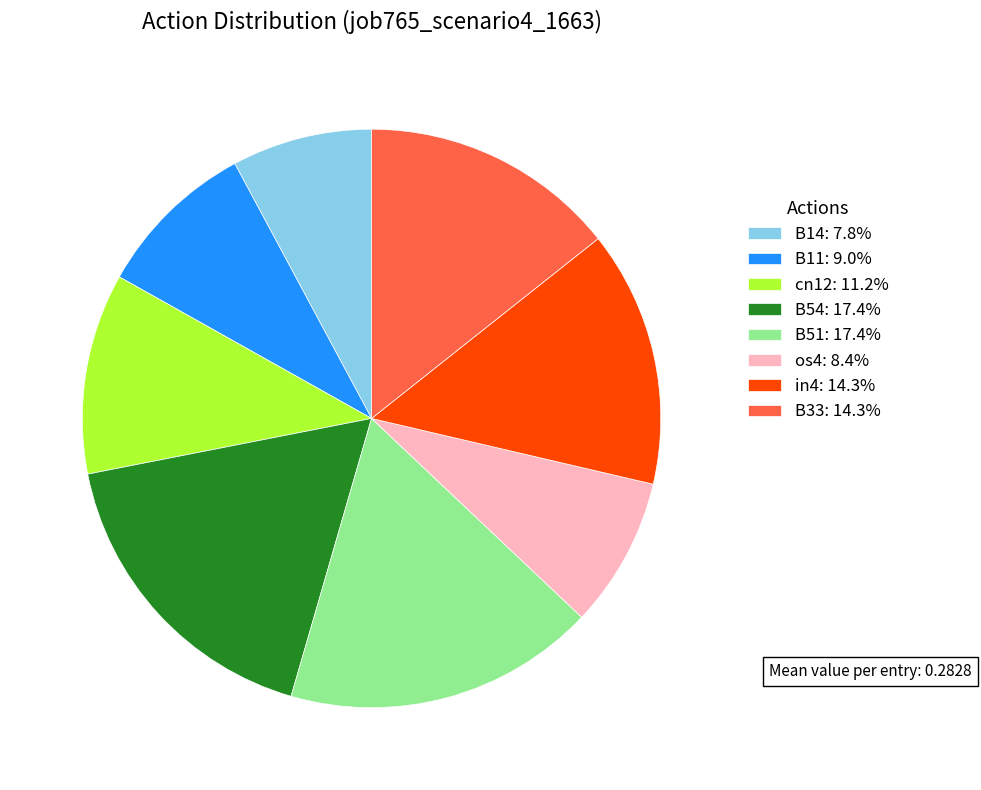

True or false: B11 accounts for 16% of the total.

False